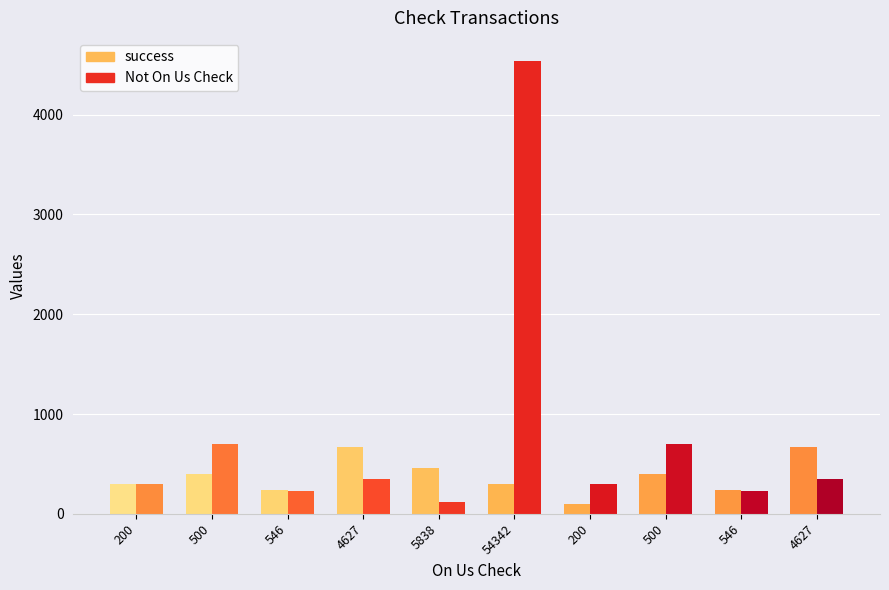

Reading left to right, transcribe all the data shown in this chart.

success: 300	400	234	674	462	300	100	400	234	674
Not On Us Check: 300	700	232	345	123	4543	300	700	232	345